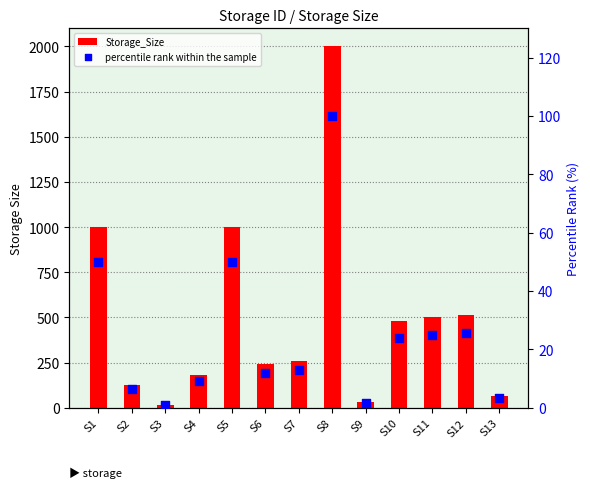

At how many categories does at least one series exceed 1708?

1